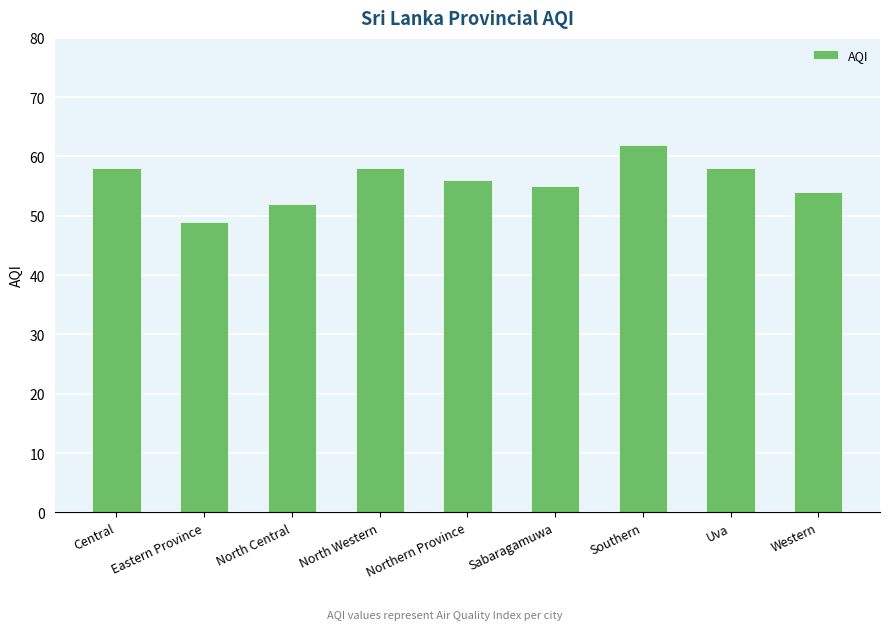

How many categories are shown in the chart?

9